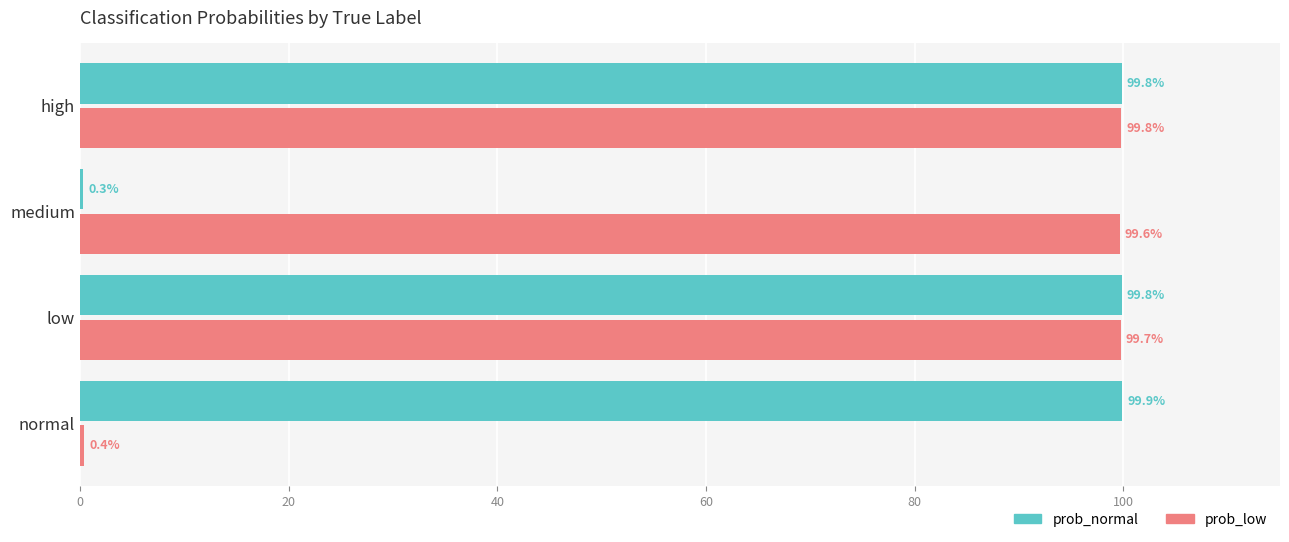

What is the sum of all prob_normal values?

299.8